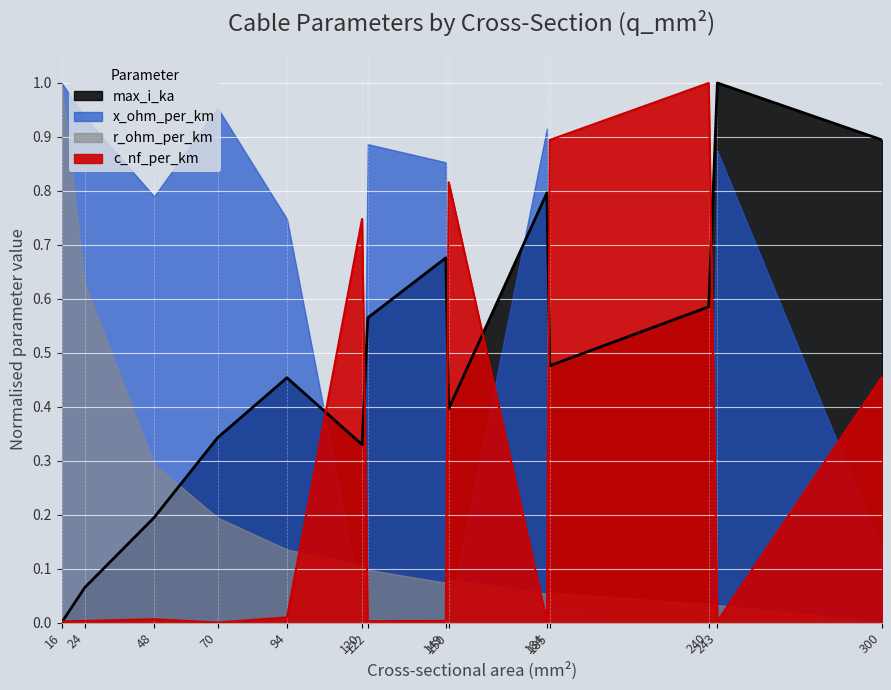

True or false: max_i_ka and c_nf_per_km cross at least once.

True